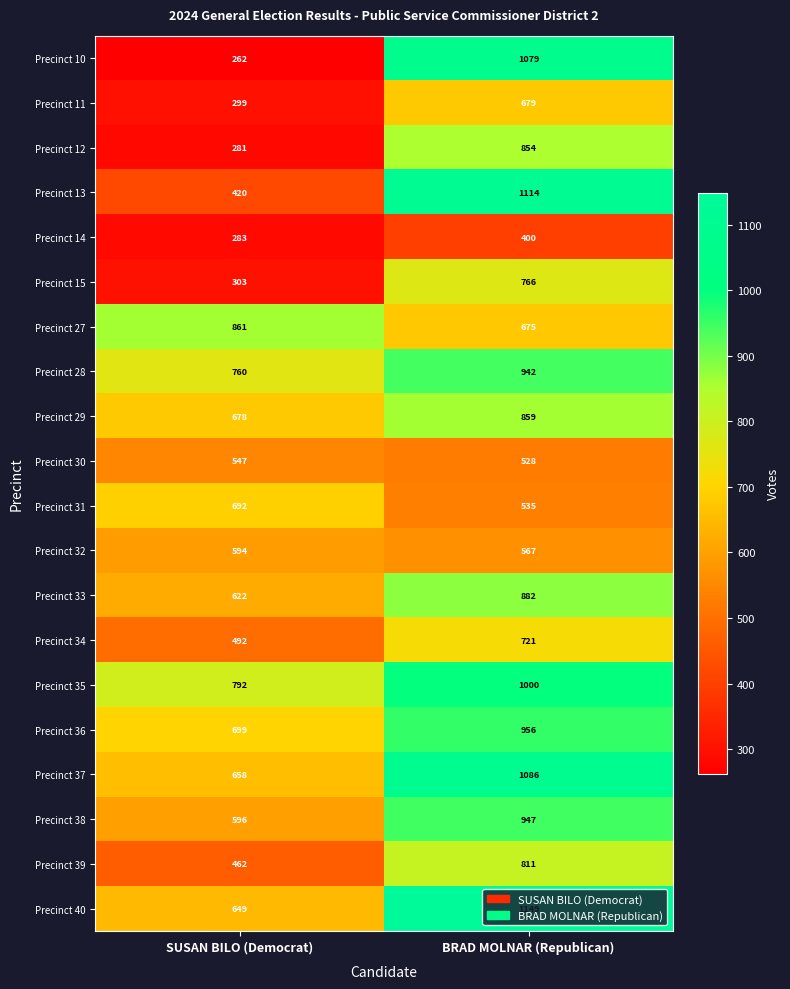

What is the difference between the Precinct 30 values at SUSAN BILO (Democrat) and BRAD MOLNAR (Republican)?

19